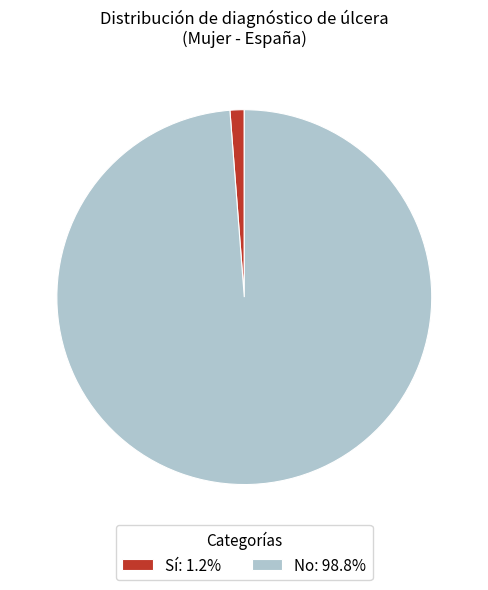

What is the ratio of the value at No to the value at Sí?

80.6